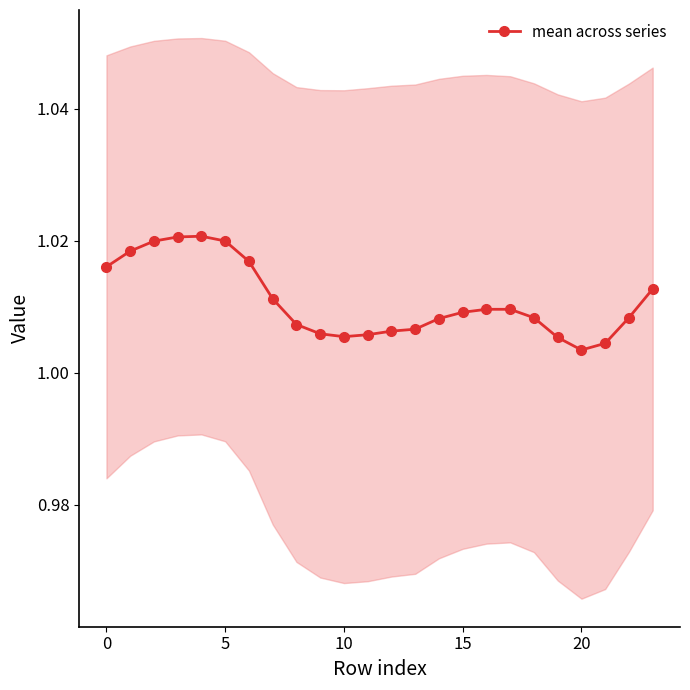

How many lines are shown in the chart?

1